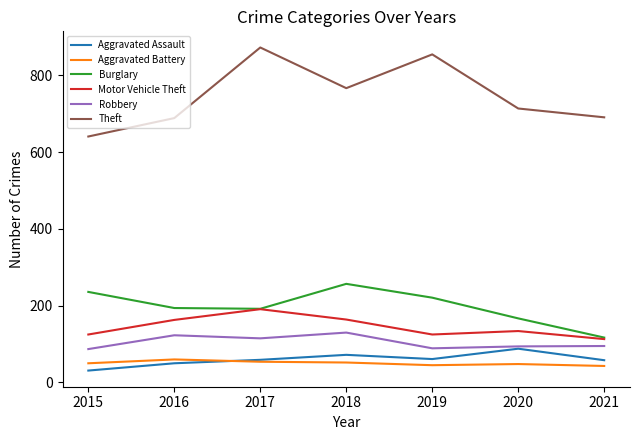

What value does the Aggravated Battery series have at 2016, to the nearest 10?

60